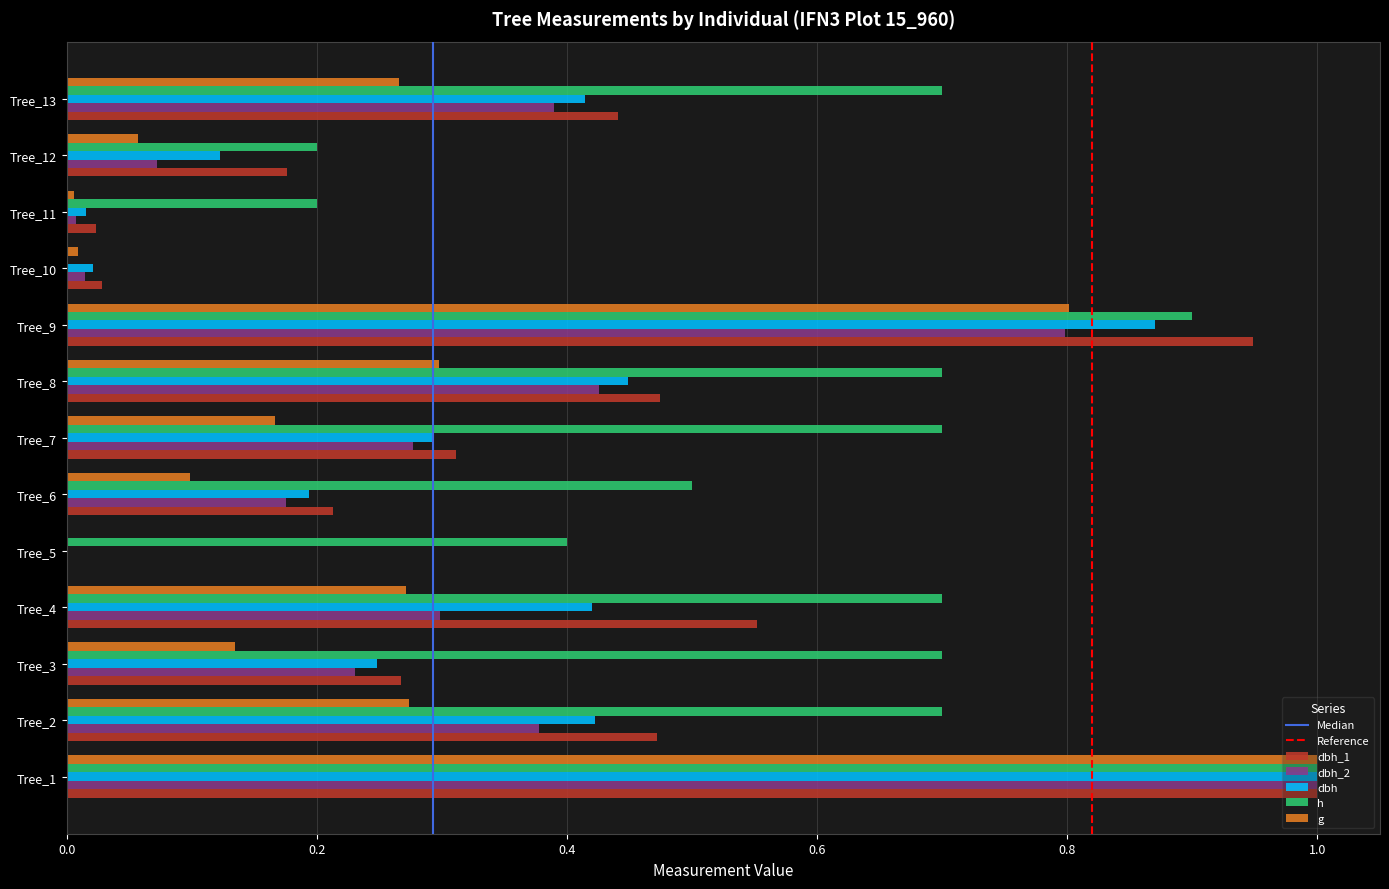

The dbh_2 series shows 0.4 at Tree_2. True or false?

True